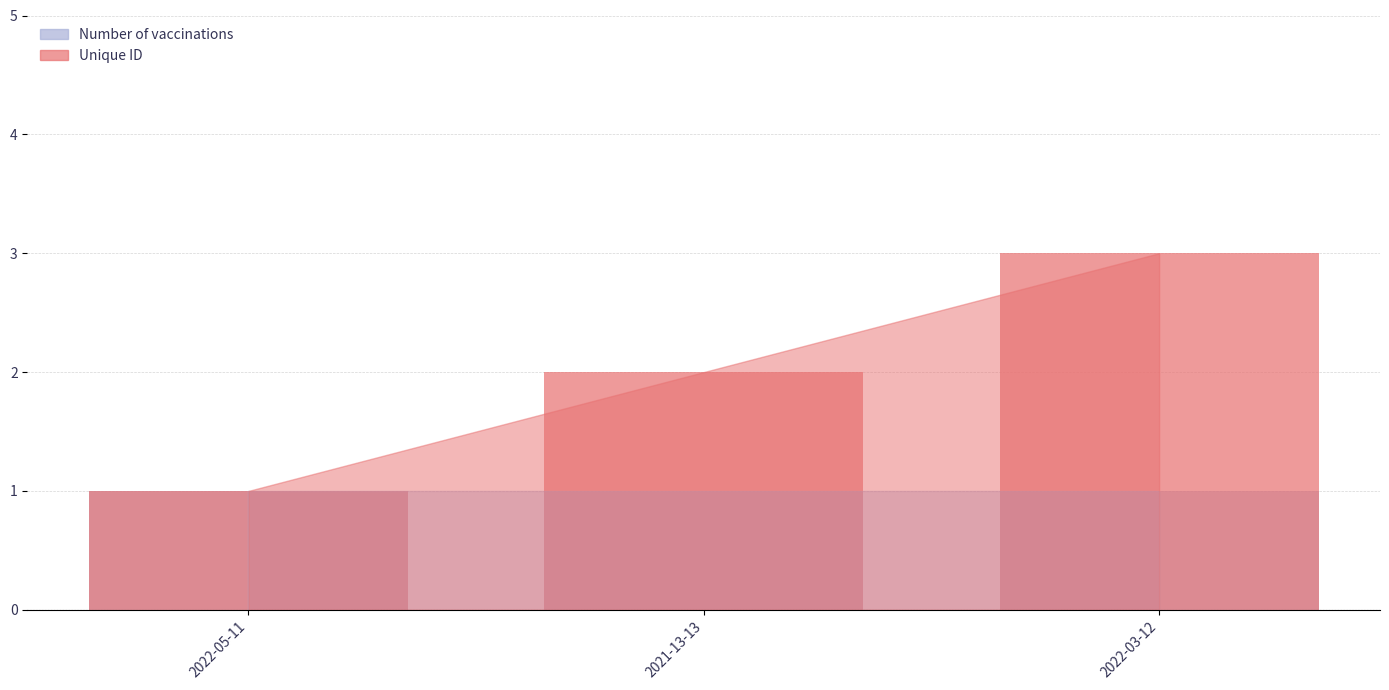

List the series in order of their peak value, lowest first.

Number of vaccinations, Unique ID